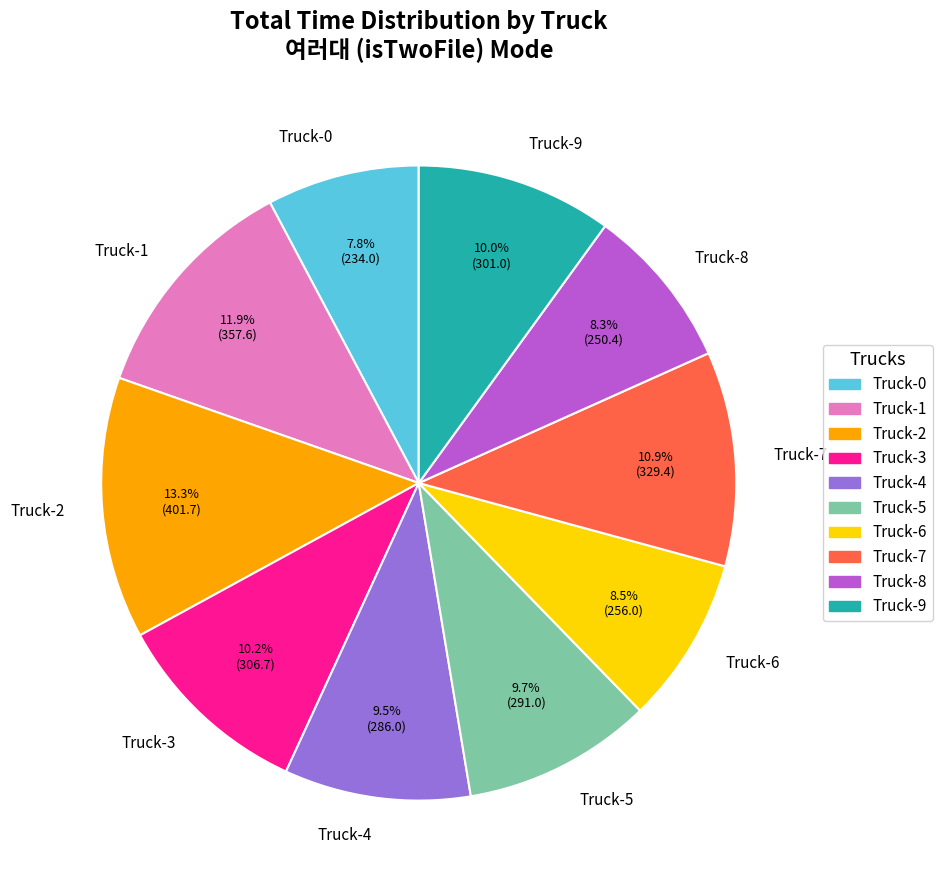

How many segments does this pie chart have?

10